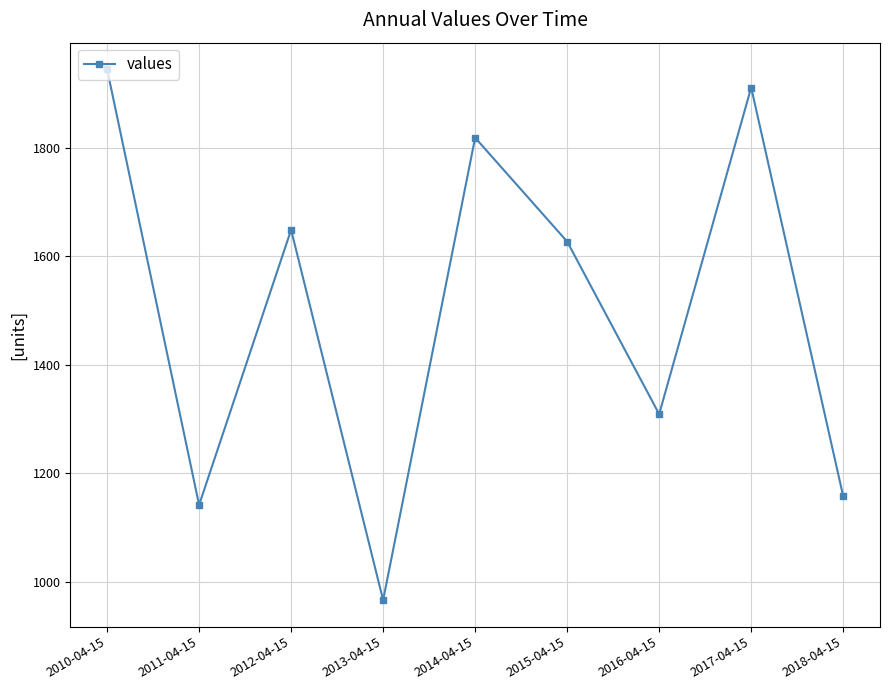

Reading right to left, extract all data points from this chart.

2018-04-15=1158.0	2017-04-15=1911.2	2016-04-15=1309.2	2015-04-15=1627.2	2014-04-15=1818.7	2013-04-15=966.4	2012-04-15=1648.9	2011-04-15=1141.8	2010-04-15=1945.0